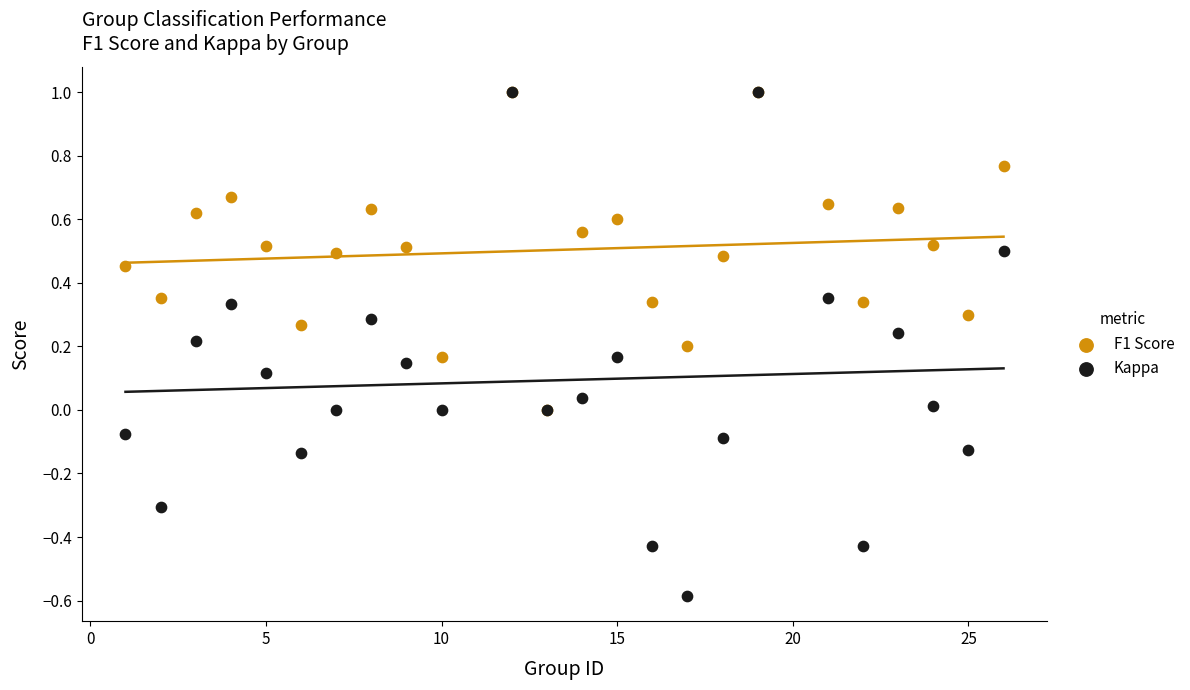

What are all the series names shown in the legend?

F1 Score, Kappa